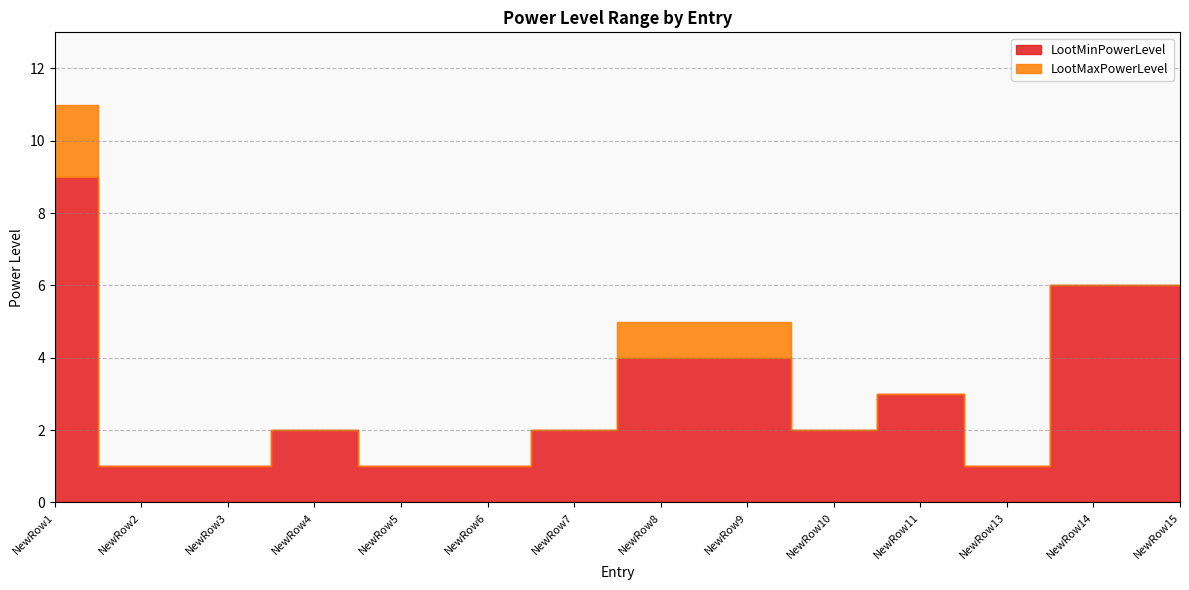

What is the maximum value shown in the chart?

11